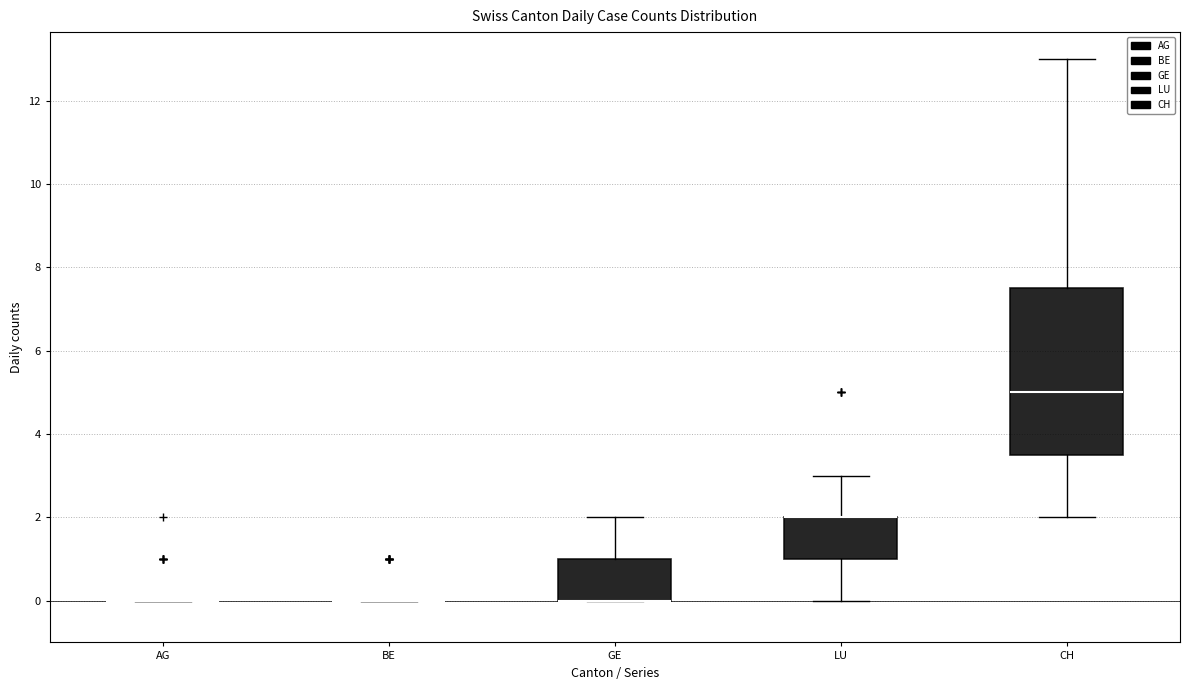

Reading left to right, read every box against the y-axis: the position of its median line, the range the box covers, and the ends of its whiskers. The values are not printed on the chart, so give them approximately, as read against the axis.

AG: box collapsed to a line at 0.0, whiskers 0.0 to 0.0
BE: box collapsed to a line at 0.0, whiskers 0.0 to 0.0
GE: median 0.0 (drawn on the box's lower edge), box 0.0 to 1.0, whiskers 0.0 to 2.0
LU: median 2.0 (drawn on the box's upper edge), box 1.0 to 2.0, whiskers 0.0 to 3.0
CH: median 5.0, box 3.6 to 7.6, whiskers 2.0 to 13.0